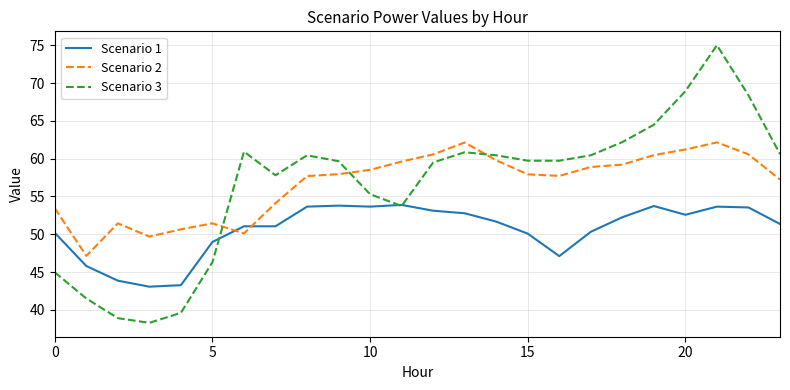

What is the maximum value shown in the chart?

75.0